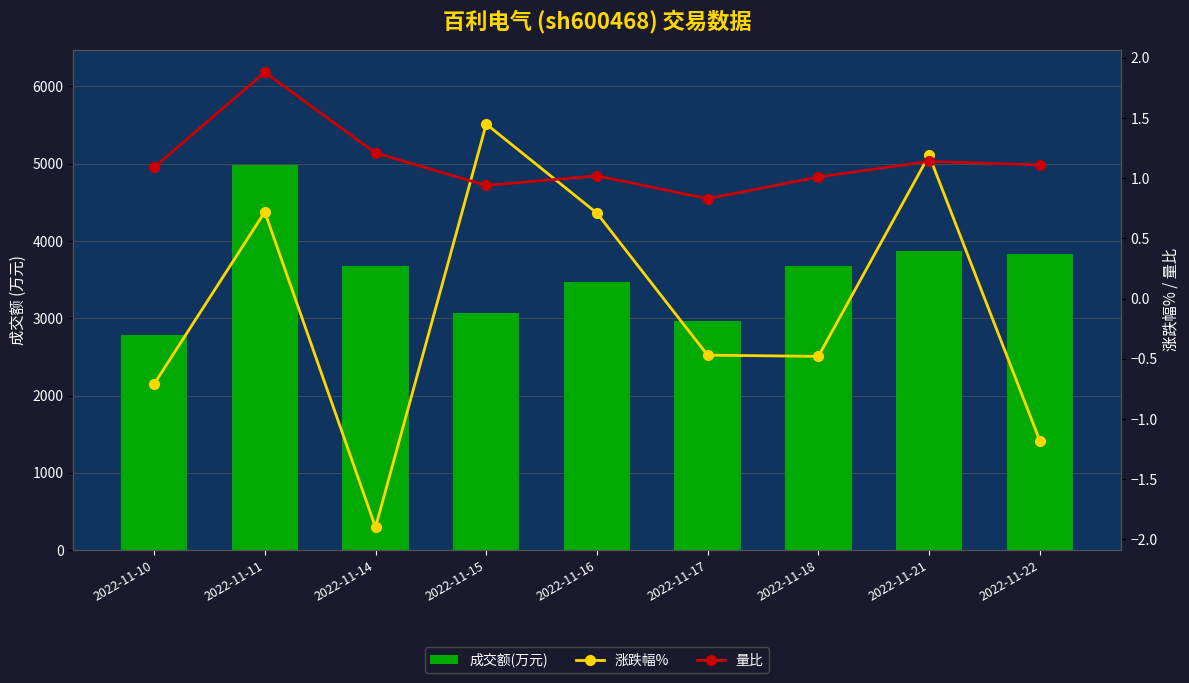

What is the difference between the second highest and minimum values in the 量比 series?

0.4